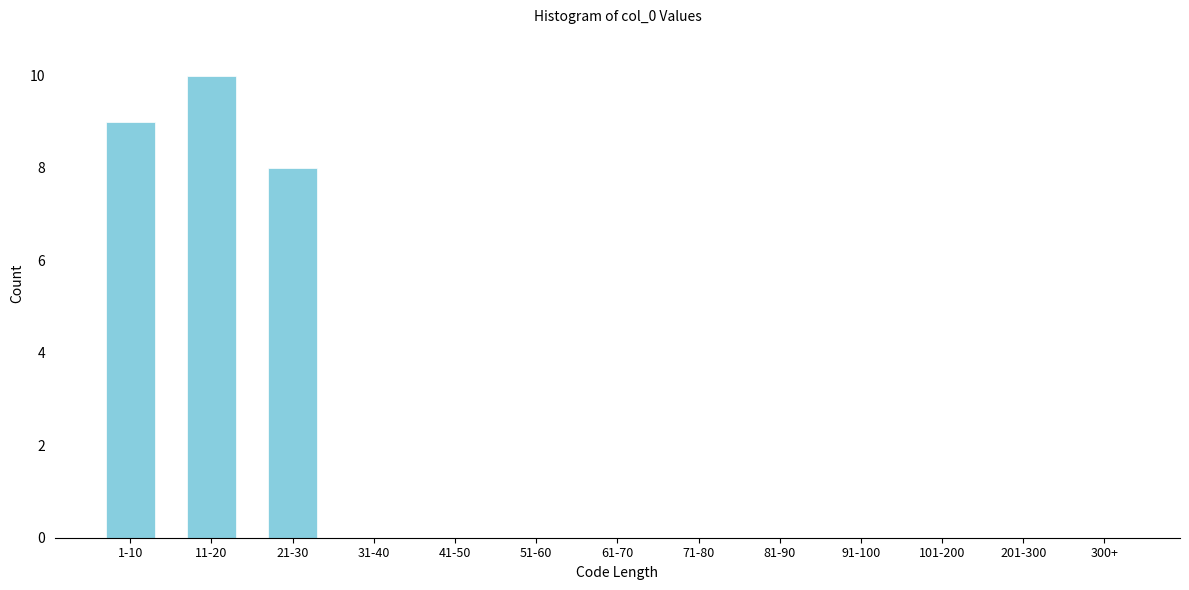

Reading left to right, list all the values displayed in this chart.

1-10=9	11-20=10	21-30=8	31-40=0	41-50=0	51-60=0	61-70=0	71-80=0	81-90=0	91-100=0	101-200=0	201-300=0	300+=0